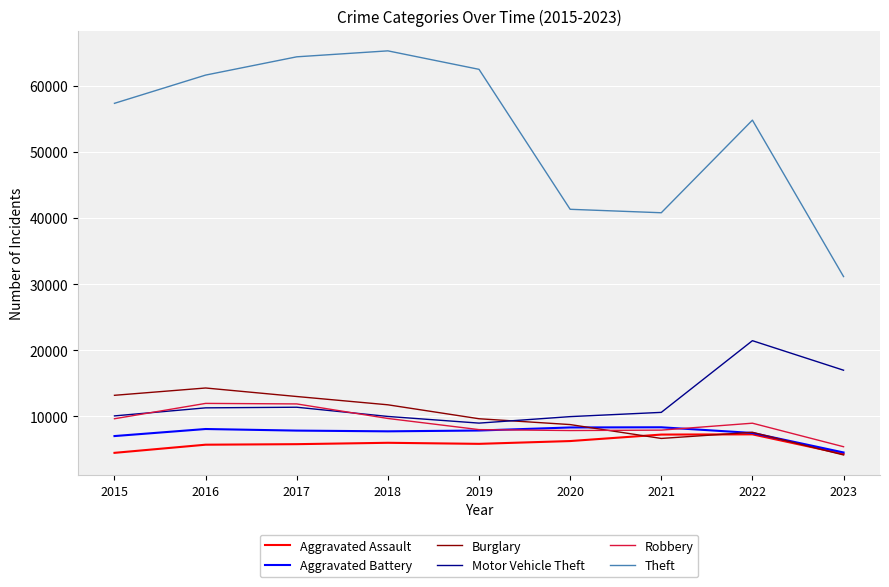

Which series has the largest range (max minus min)?

Theft